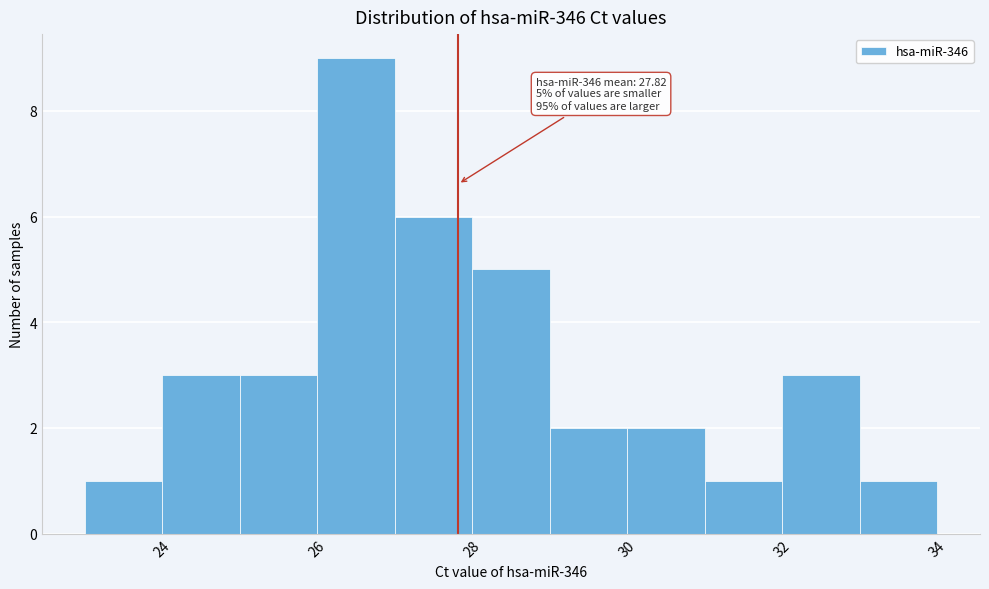

Which range on the x-axis has the tallest bar?

26 to 27